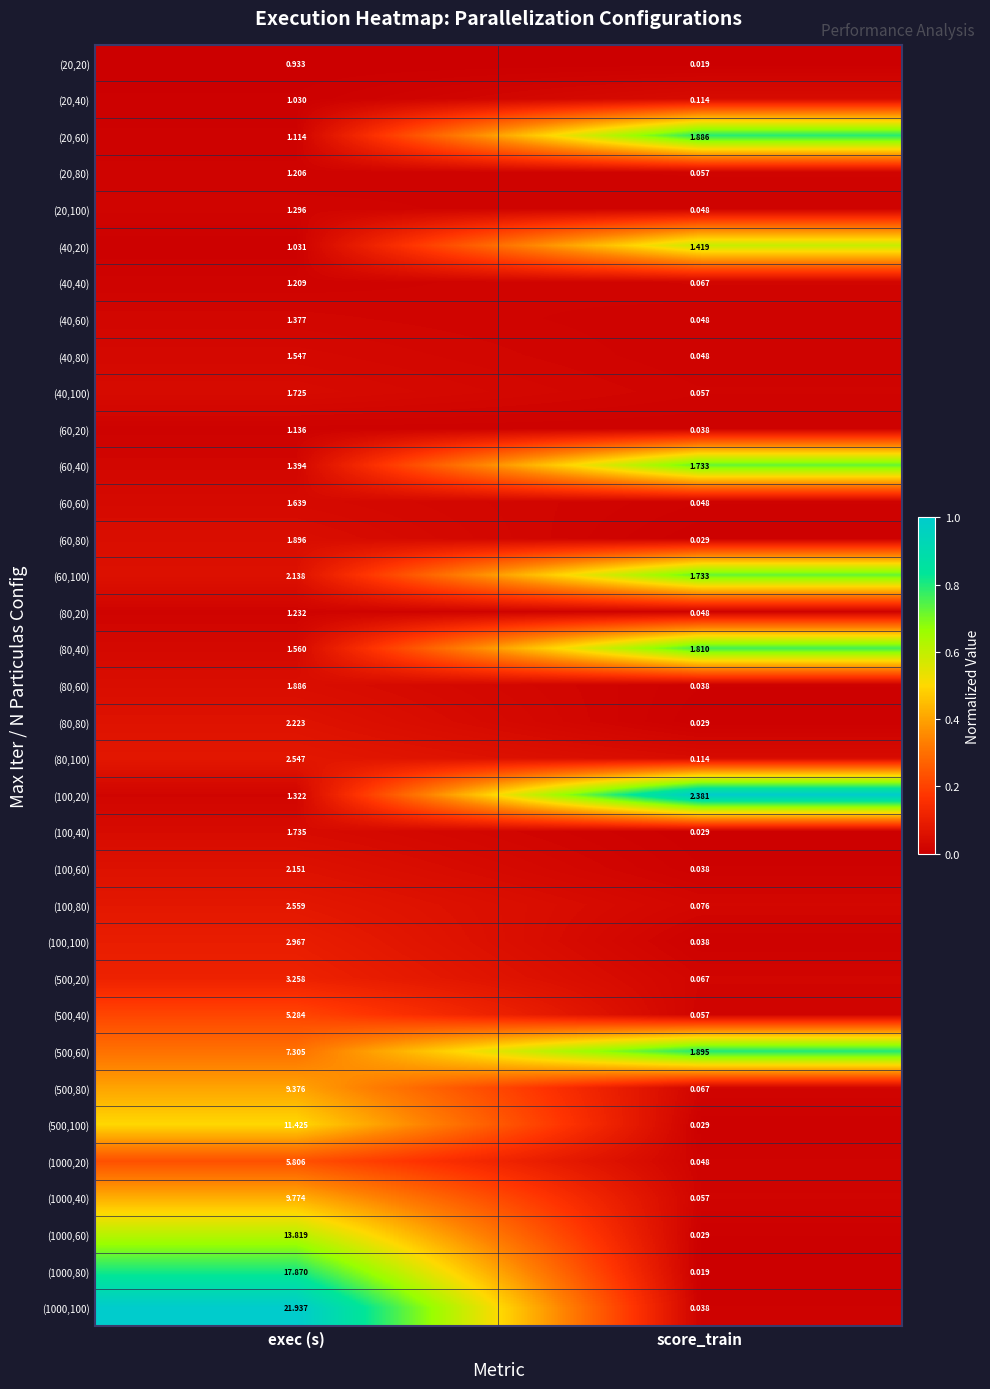

Rank the categories by (100,60) value from lowest to highest.

score_train, exec (s)